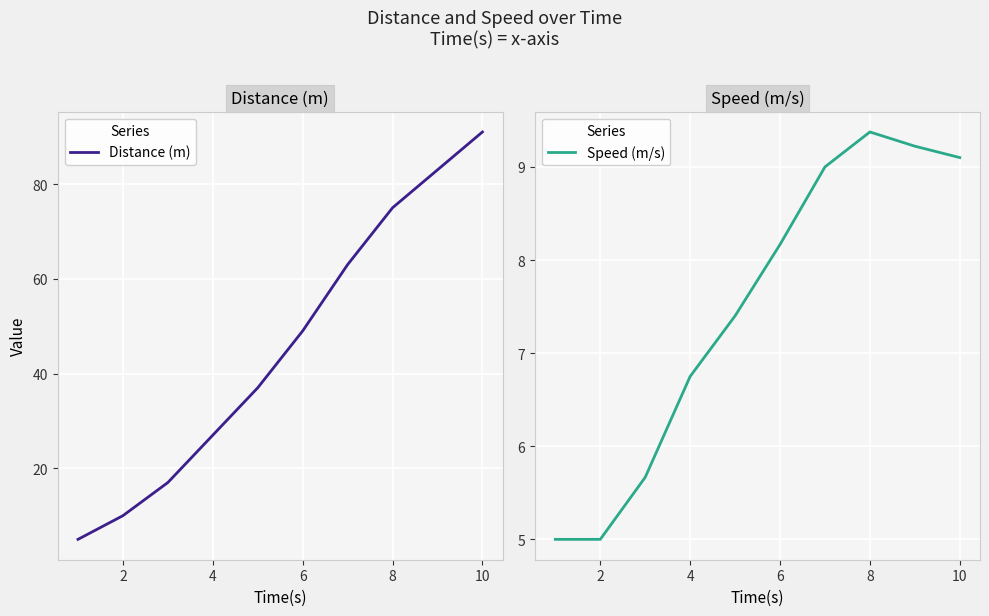

Reading left to right, what are all the values shown in this chart?

Distance (m): 5.0	10.0	17.0	27.0	37.0	49.0	63.0	75.0	83.0	91.0
Speed (m/s): 5.0	5.0	5.7	6.8	7.4	8.2	9.0	9.4	9.2	9.1